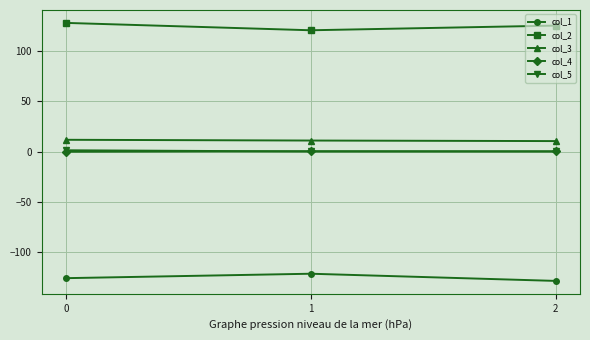

What is the average value of the col_3 series?

11.0